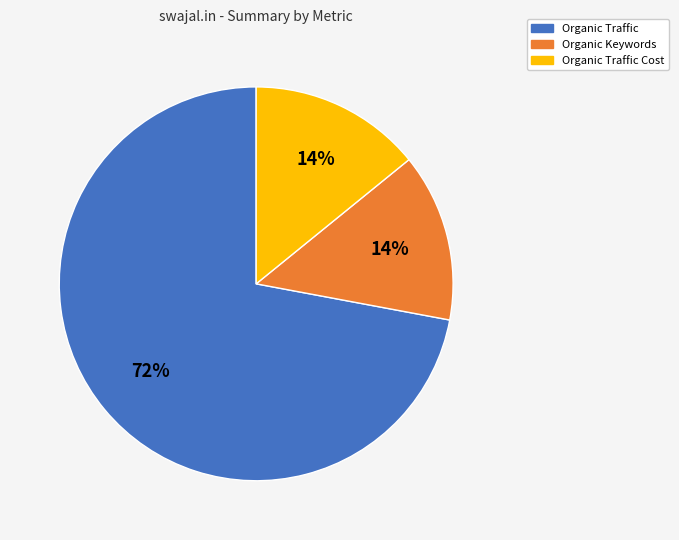

How many segments does this pie chart have?

3